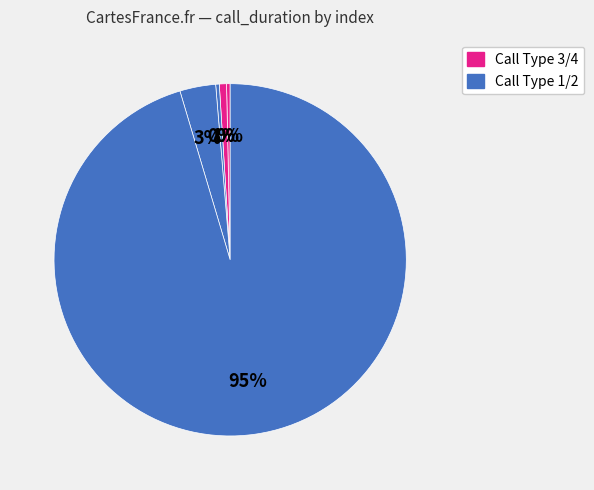

How many segments does this pie chart have?

5